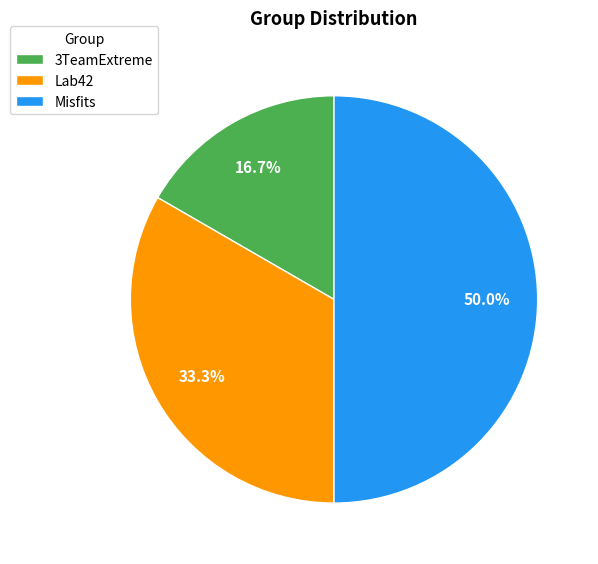

Which slice is the smallest?

3TeamExtreme